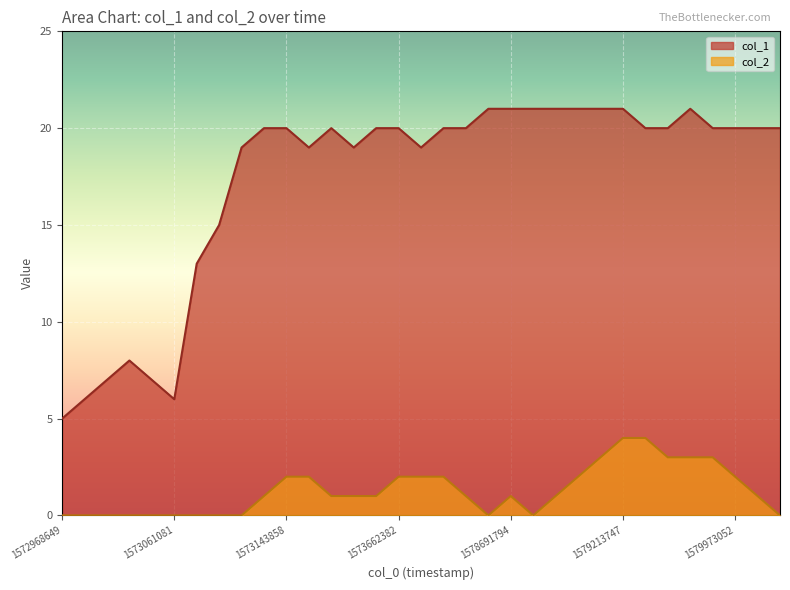

Which series has the widest spread of values?

col_1